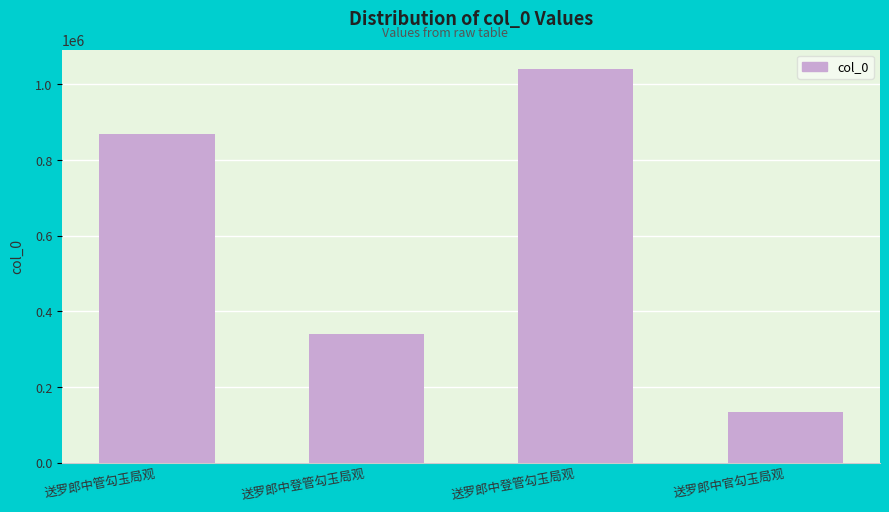

Count the number of categories in the chart.

4